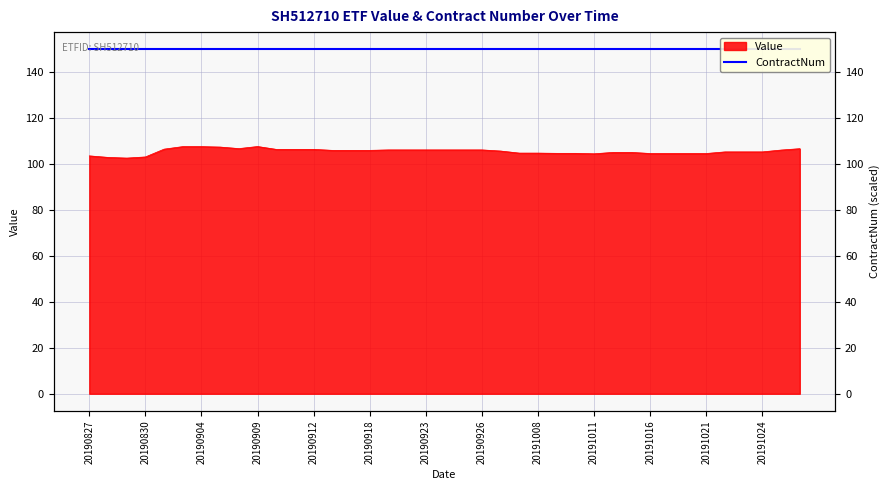

Reading left to right, what are all the values shown in this chart?

20190827=103.6	20190828=102.9	20190829=102.6	20190830=103.1	20190902=106.5	20190903=107.6	20190904=107.6	20190905=107.4	20190906=106.8	20190909=107.7	20190910=106.4	20190911=106.4	20190912=106.4	20190916=106.0	20190917=106.0	20190918=106.0	20190919=106.2	20190920=106.2	20190923=106.2	20190924=106.2	20190925=106.2	20190926=106.2	20190927=105.7	20190930=104.8	20191008=104.8	20191009=104.7	20191010=104.7	20191011=104.5	20191014=105.1	20191015=105.1	20191016=104.6	20191017=104.6	20191018=104.6	20191021=104.6	20191022=105.3	20191023=105.3	20191024=105.3	20191025=106.1	20191028=106.7